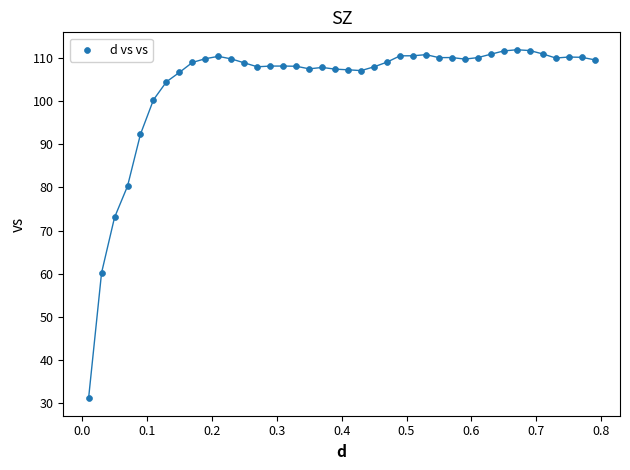

What is the range of Y values (max minus min)?

80.8